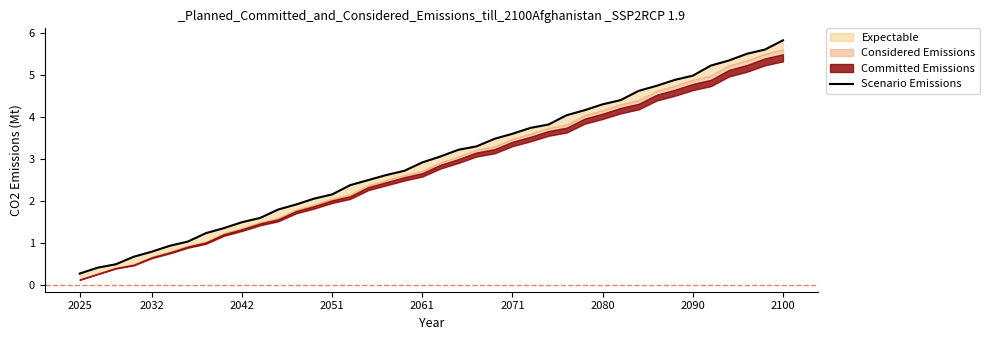

How many data points are above 3?

20